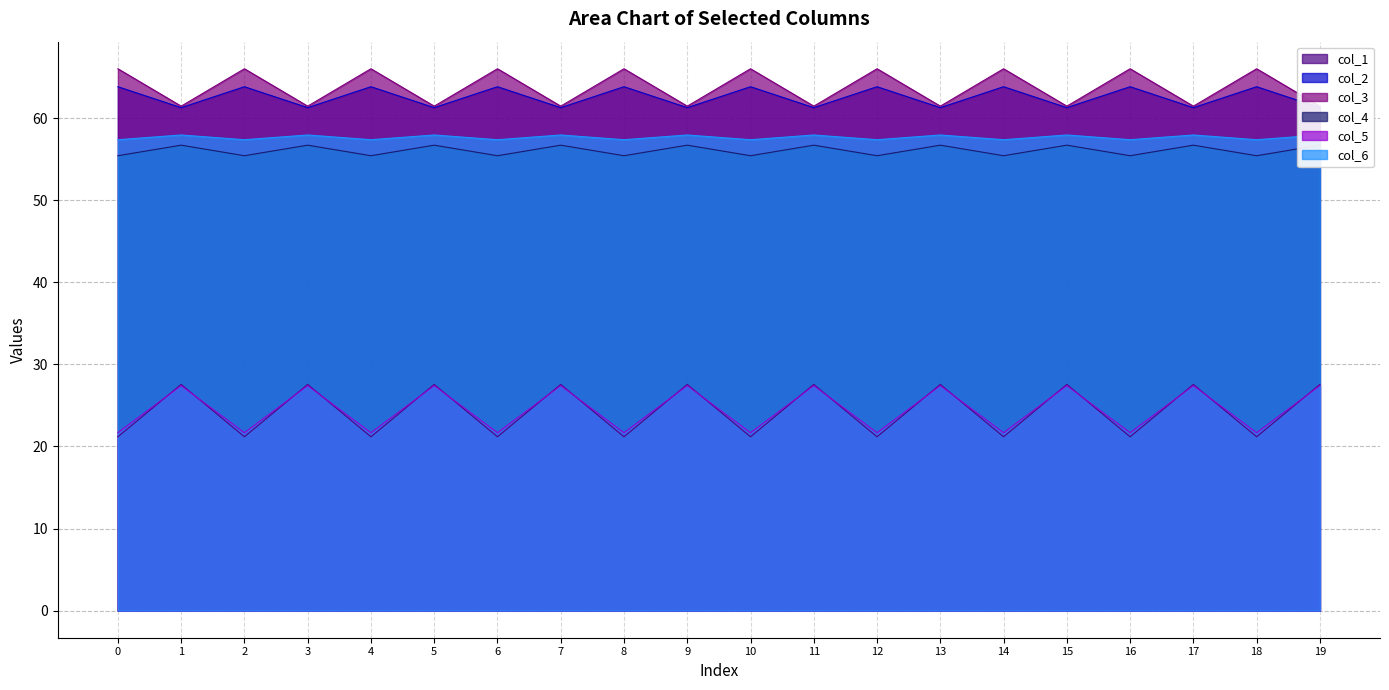

How many data points in col_1 are less than 27?

10